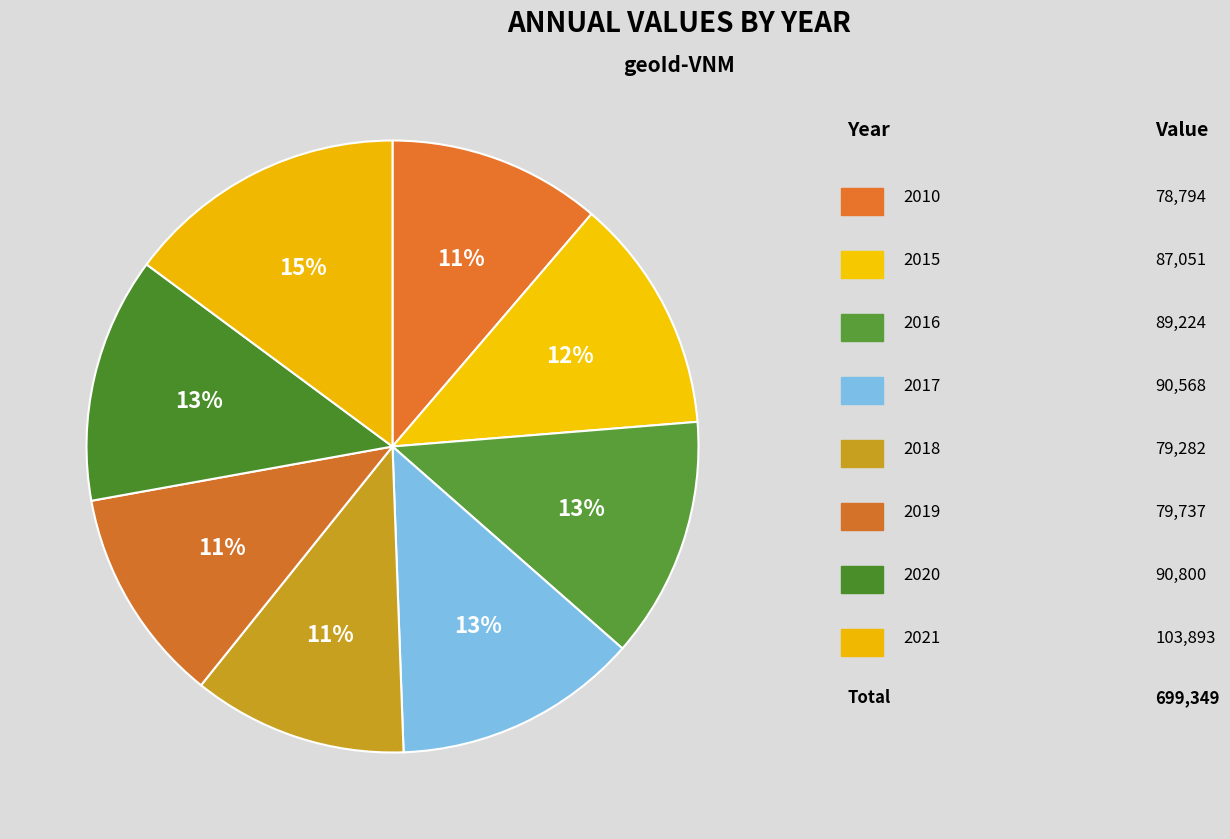

What is the largest slice in the pie chart?

2021